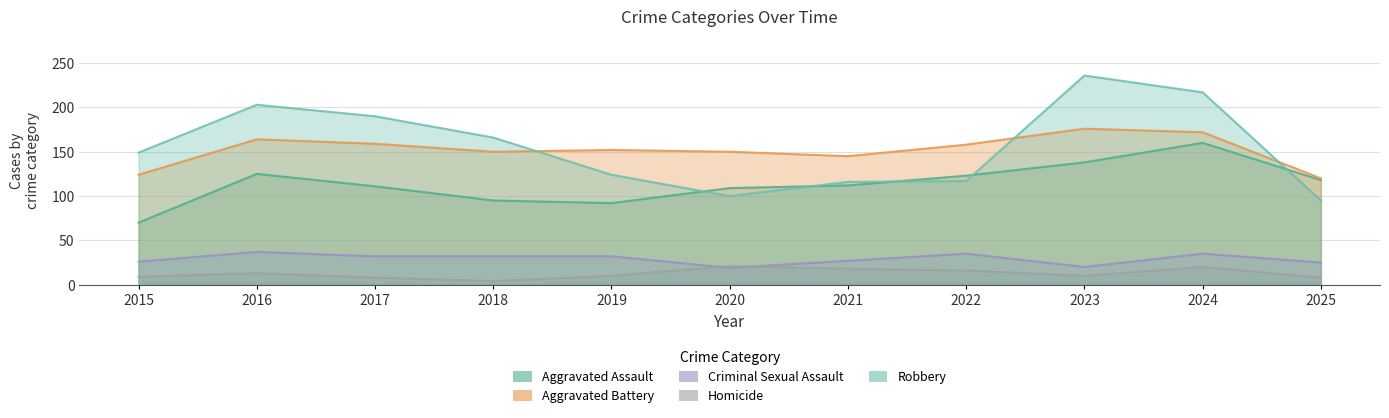

At which label does Homicide first exceed 10?

2016